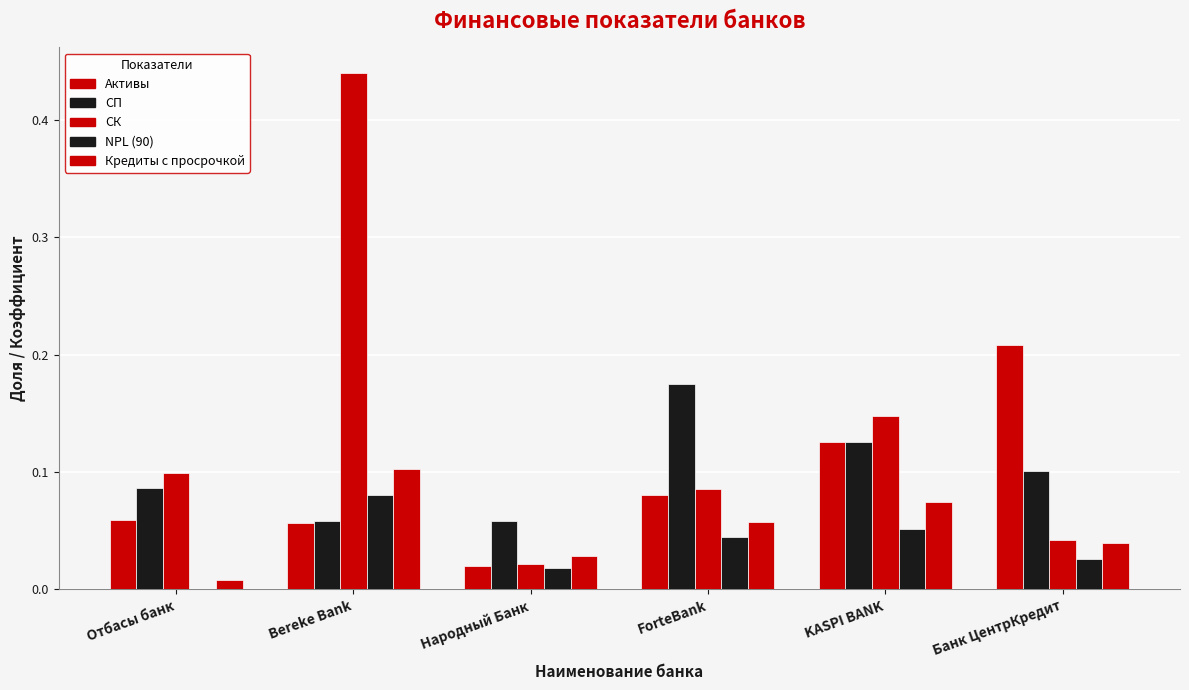

Rank the series at Bereke Bank from lowest to highest value.

Активы, СП, NPL (90), Кредиты с просрочкой, СК